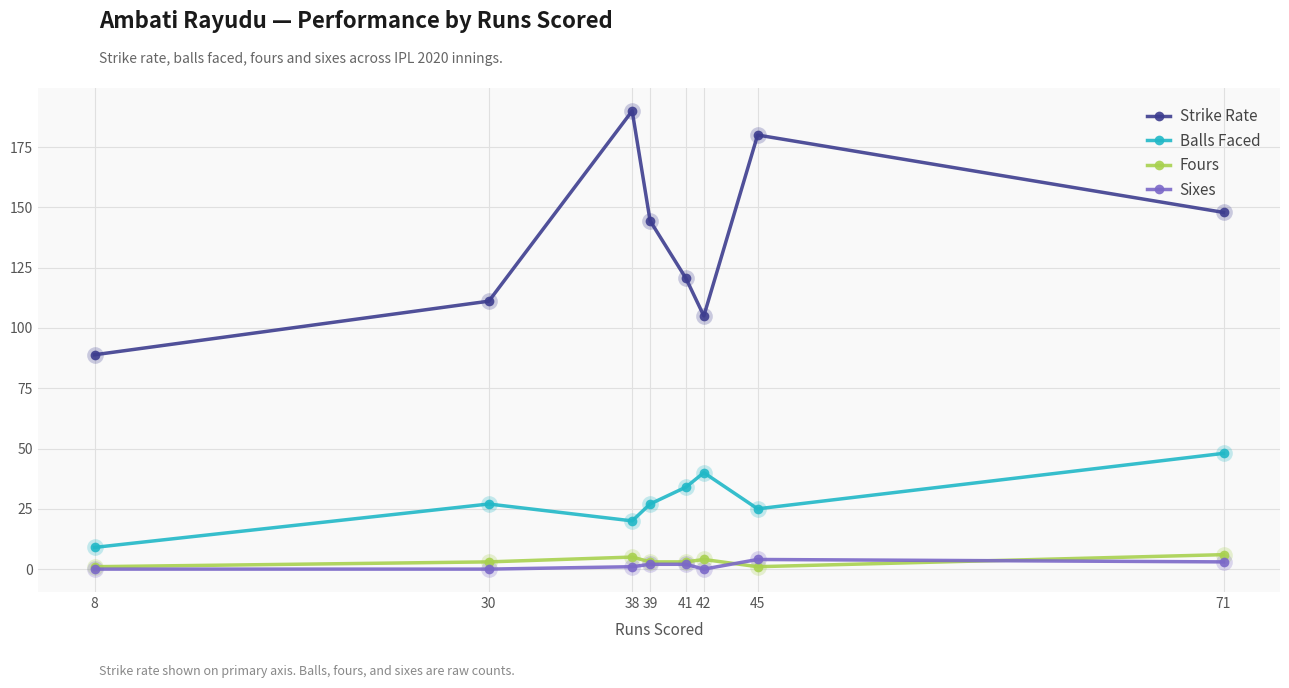

The value of Fours at 8 is 1.0. True or false?

True